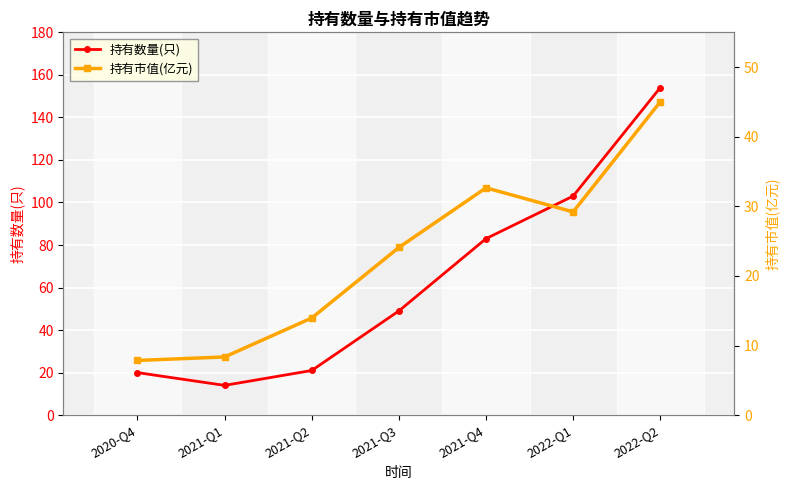

Which category has the lowest value across all series?

2020-Q4